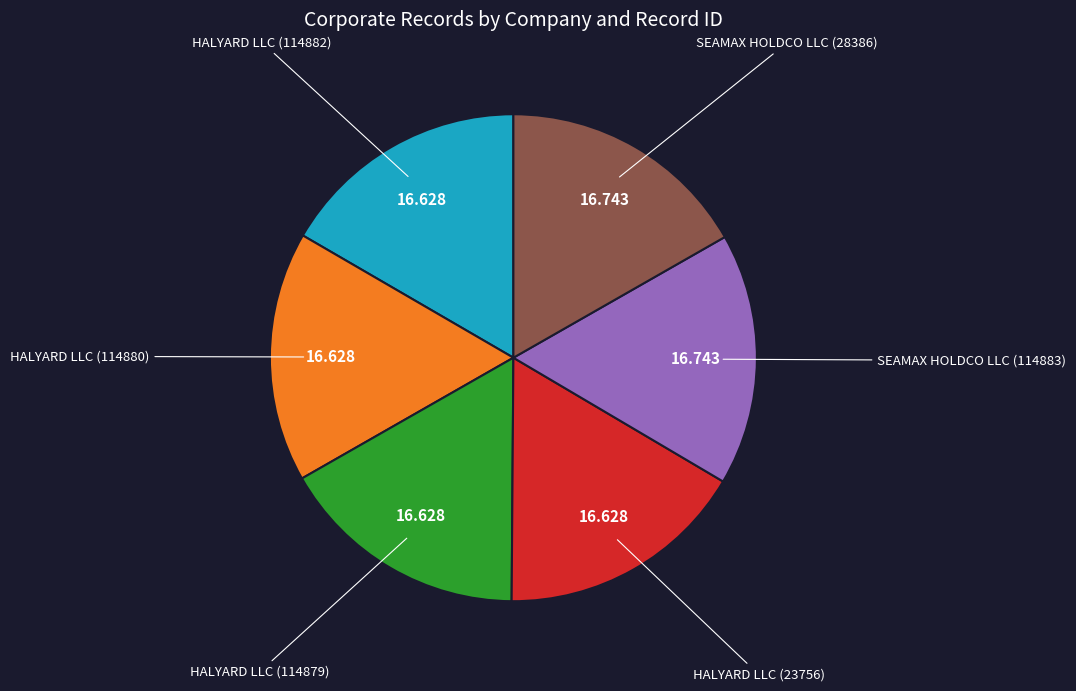

True or false: HALYARD LLC (114882) accounts for 28% of the total.

False